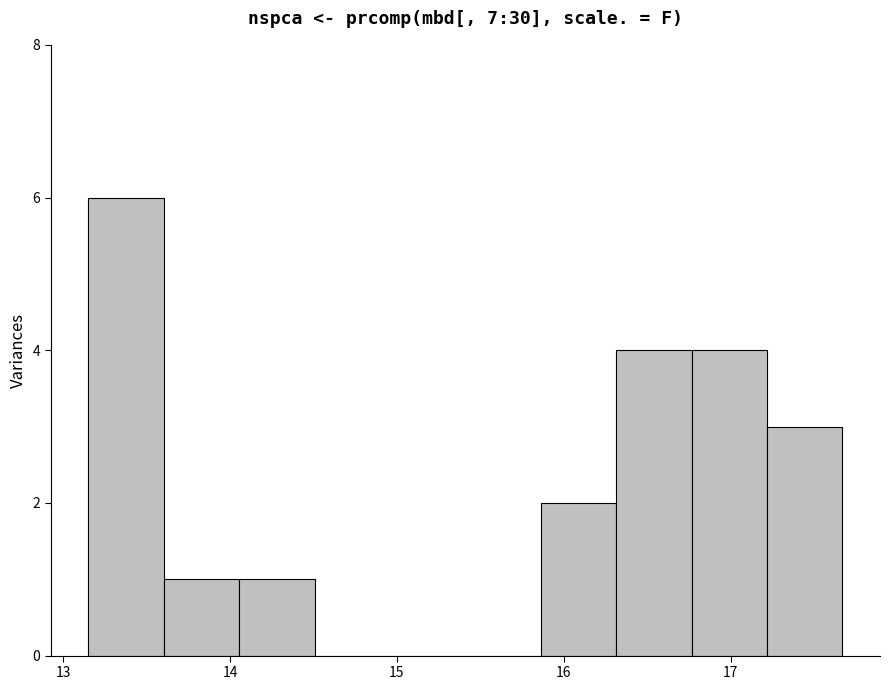

Reading left to right, list every bar in this chart as the range it spans on the x-axis followed by its height. Neither the bar edges nor the heights are printed on the chart, so give them approximately, as read against the axes.

13.2 to 13.6: 6
13.6 to 14.1: 1
14.1 to 14.5: 1
14.5 to 15.0: 0
15.0 to 15.4: 0
15.4 to 15.9: 0
15.9 to 16.3: 2
16.3 to 16.8: 4
16.8 to 17.2: 4
17.2 to 17.7: 3